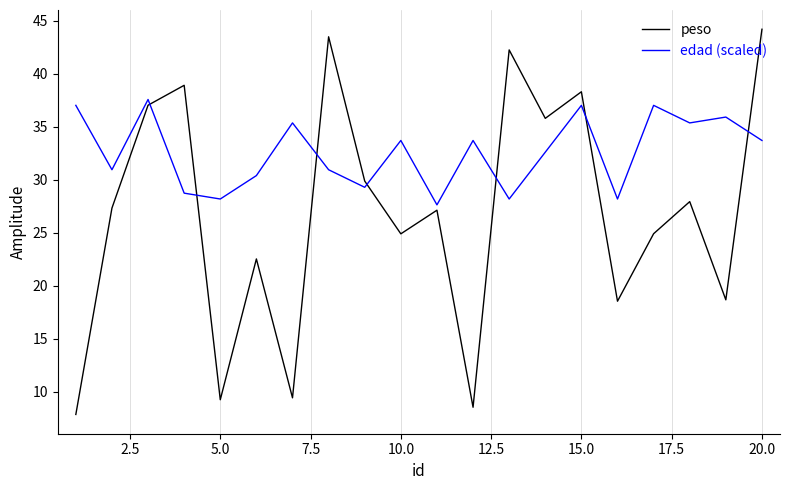

Which series has the widest spread of values?

peso